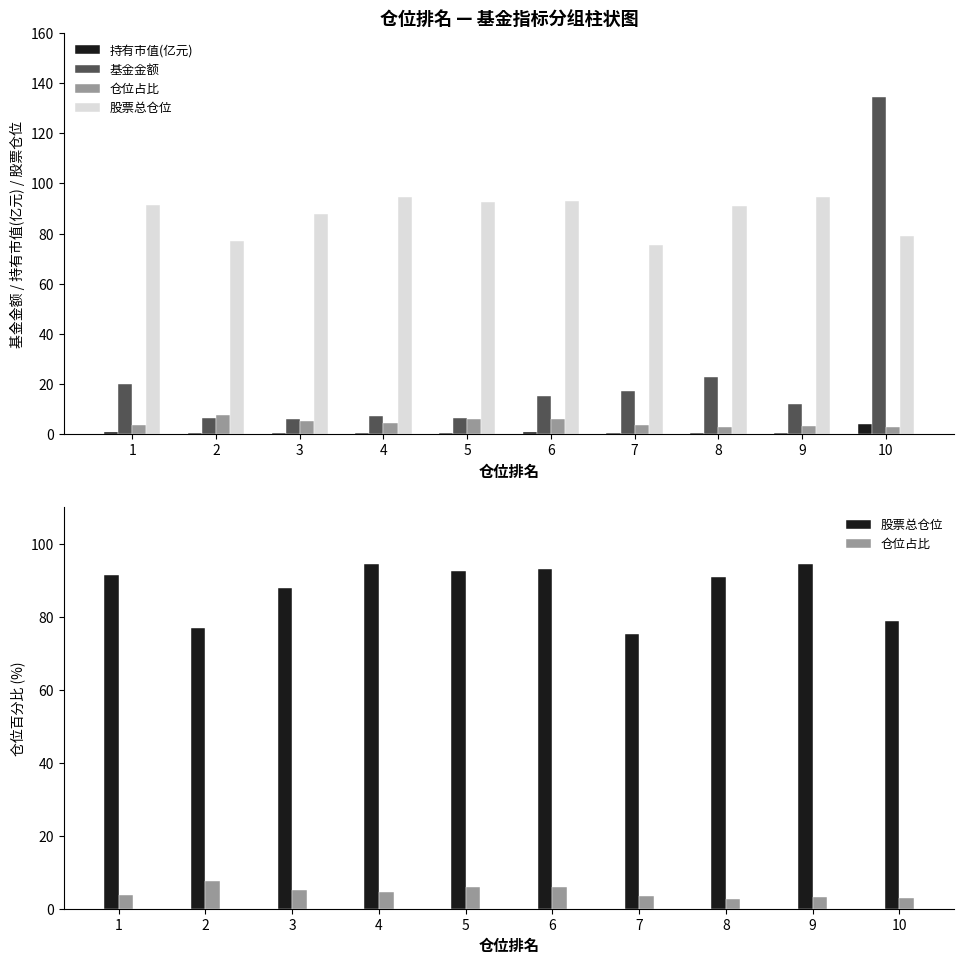

Which label corresponds to the largest value in the chart?

10